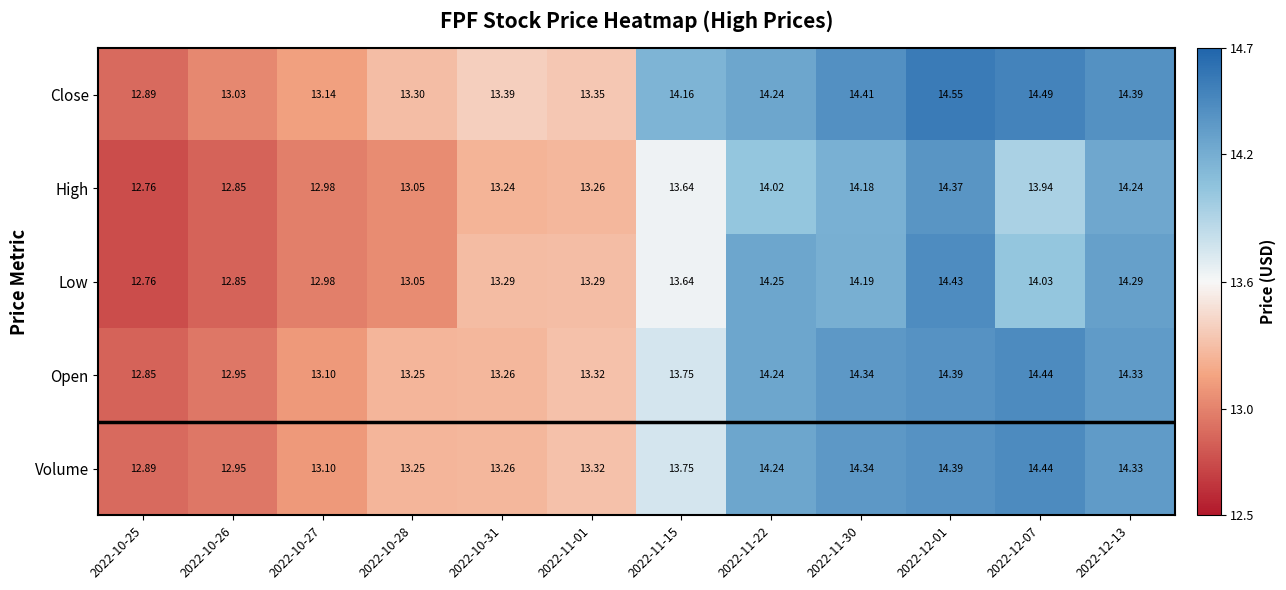

Which series changed the most between 2022-10-26 and 2022-11-15?

Close